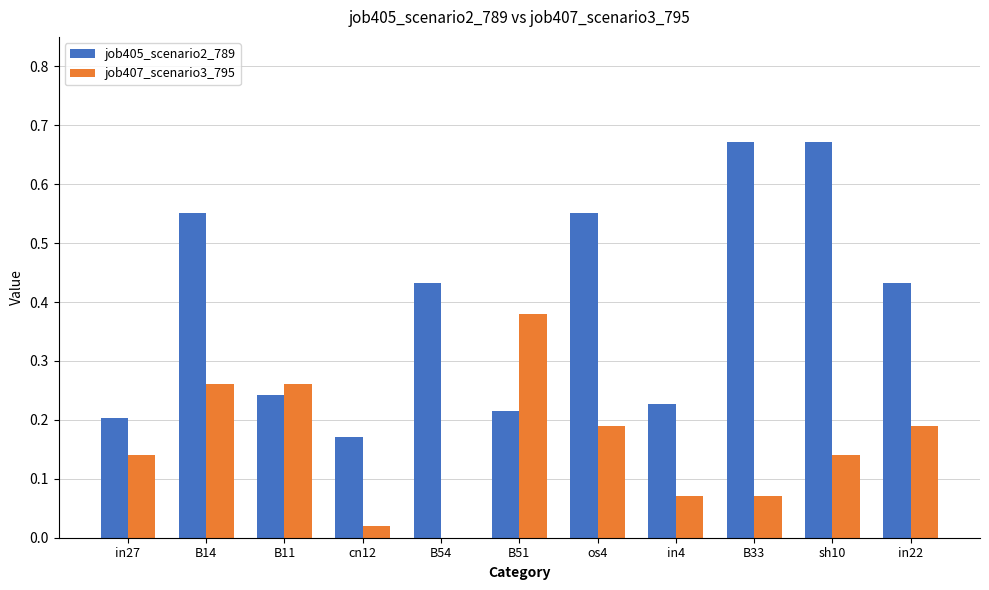

What are all the series names shown in the legend?

job405_scenario2_789, job407_scenario3_795